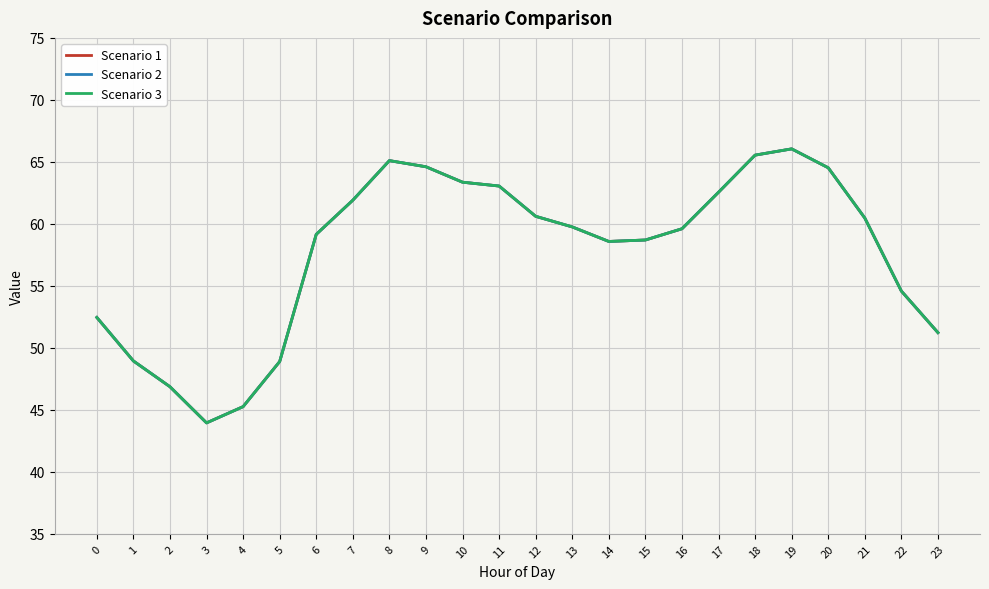

True or false: Scenario 2 and Scenario 1 cross at least once.

False